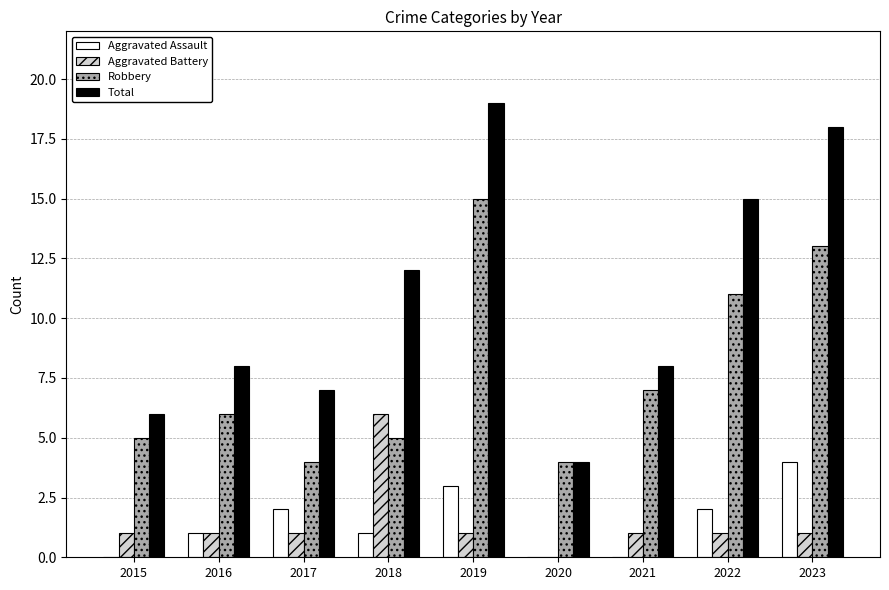

What is the sum of all Aggravated Battery values?

13